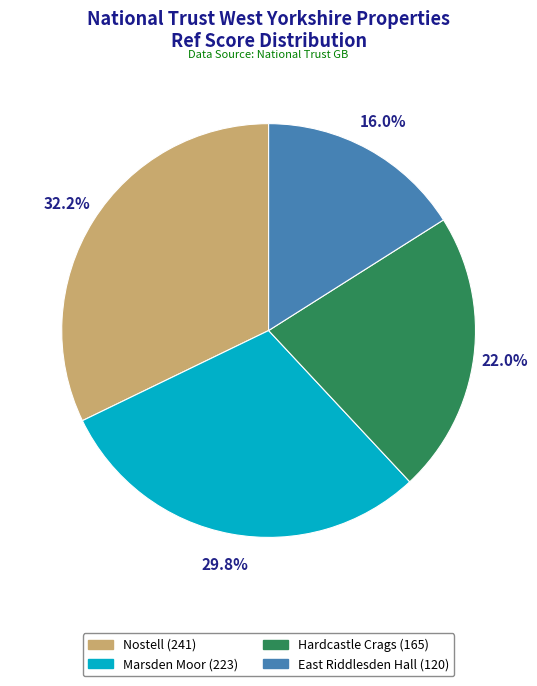

Count the number of slices in the pie.

4